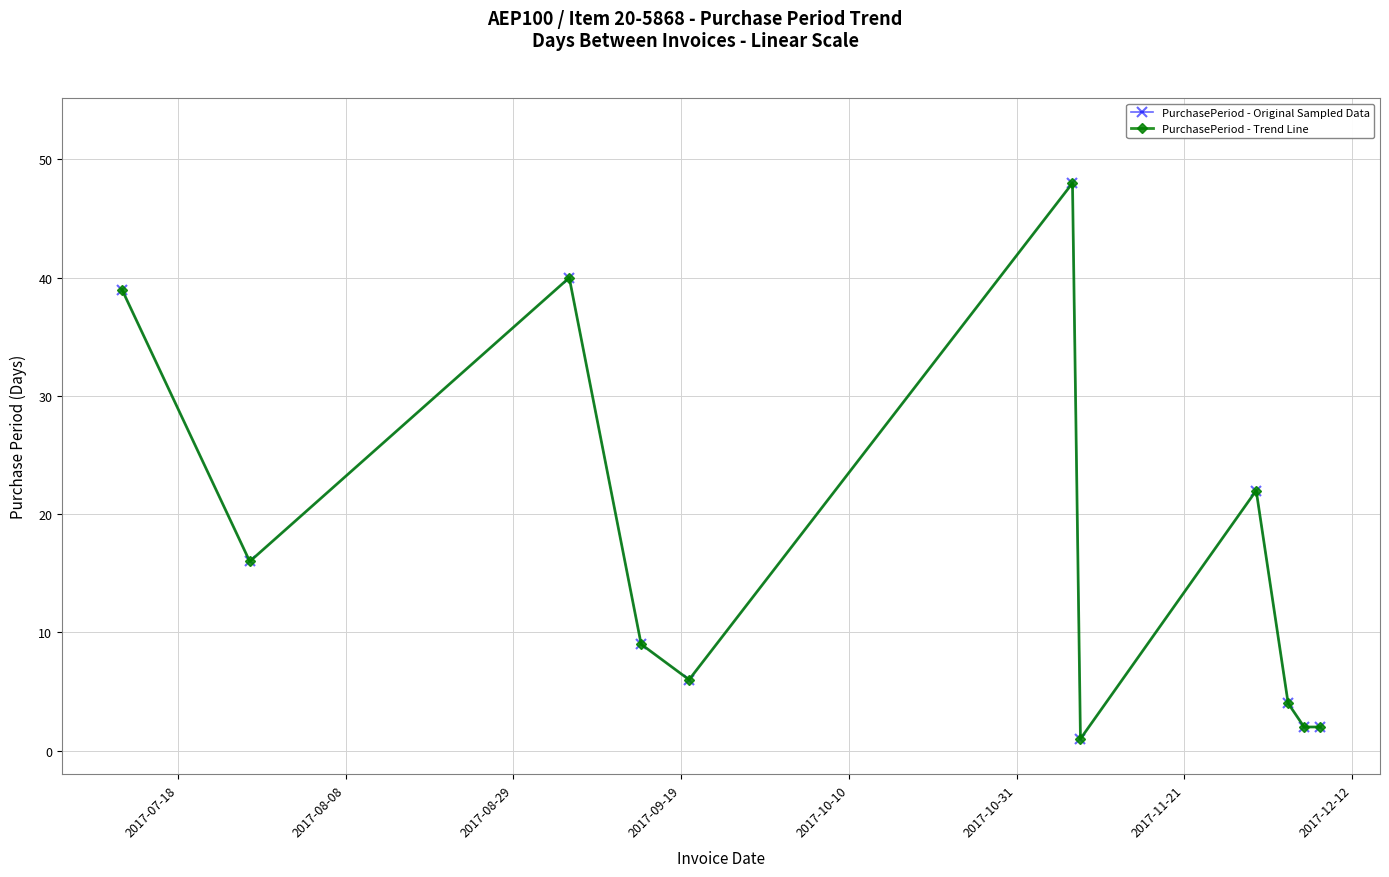

Does the chart have visible grid lines?

Yes